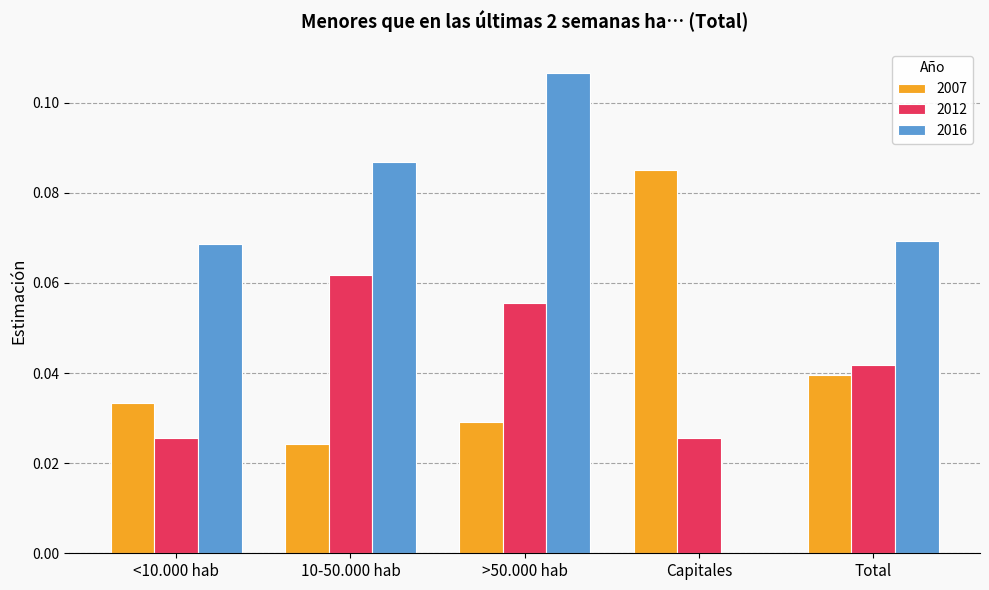

Which category has the highest value across all series?

>50.000 hab